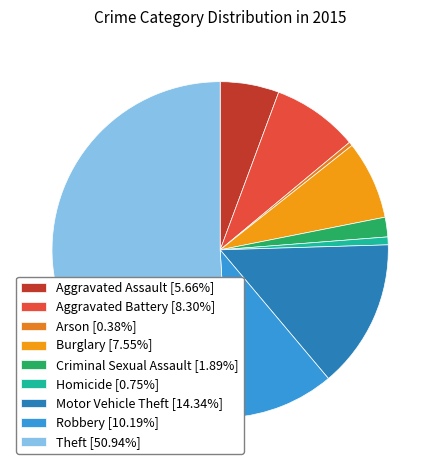

What percentage is the Burglary slice, to the nearest percent?

8%